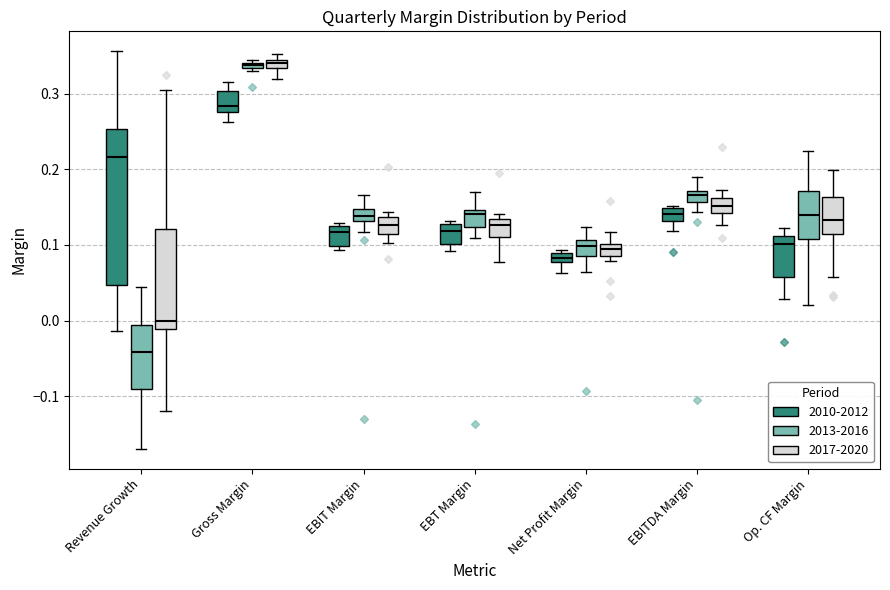

Which box has the lowest median line?

Revenue Growth (2013-2016)